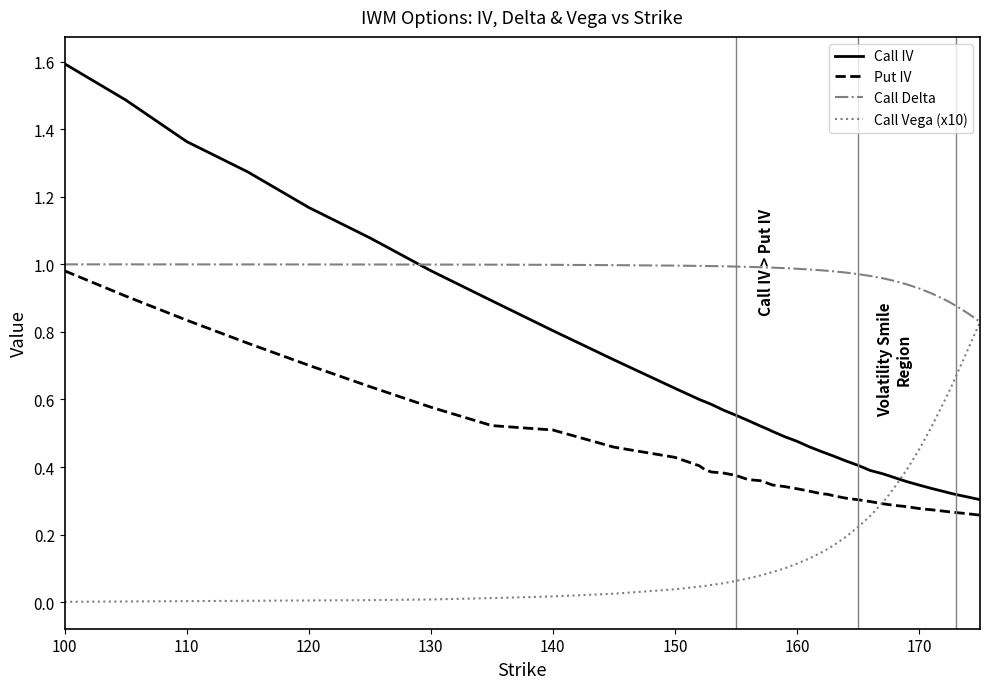

What are all the series names shown in the legend?

Call IV, Put IV, Call Delta, Call Vega (x10)